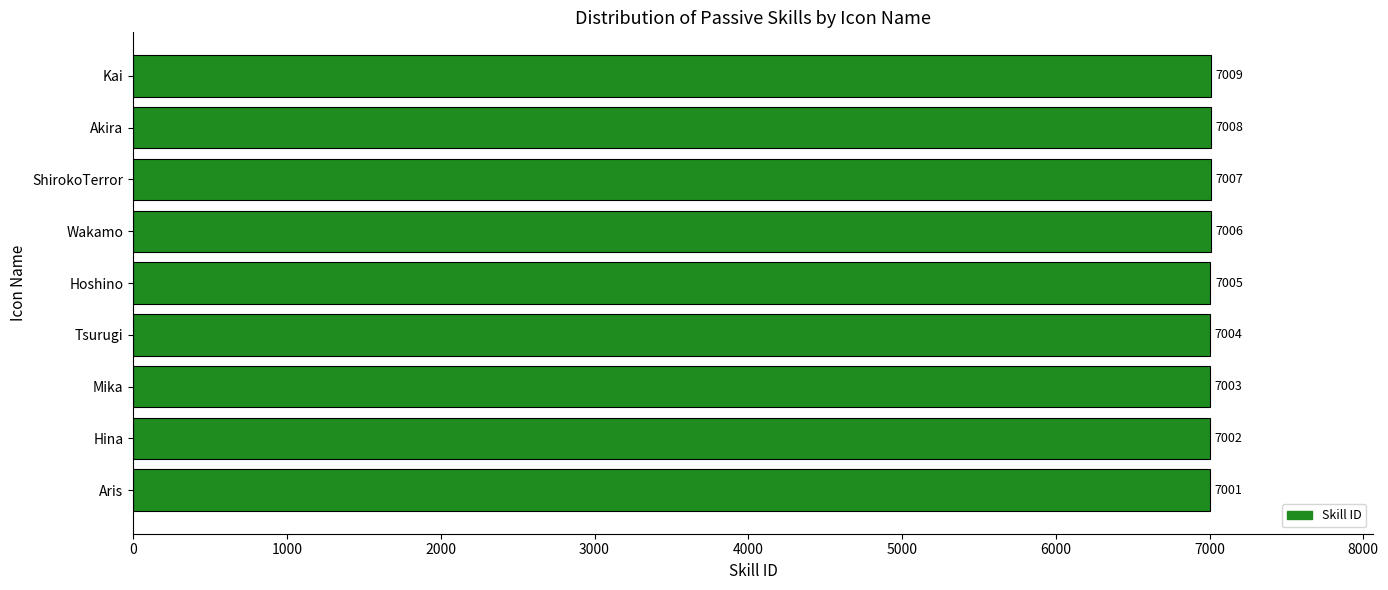

What is the difference between the second highest and minimum values?

7